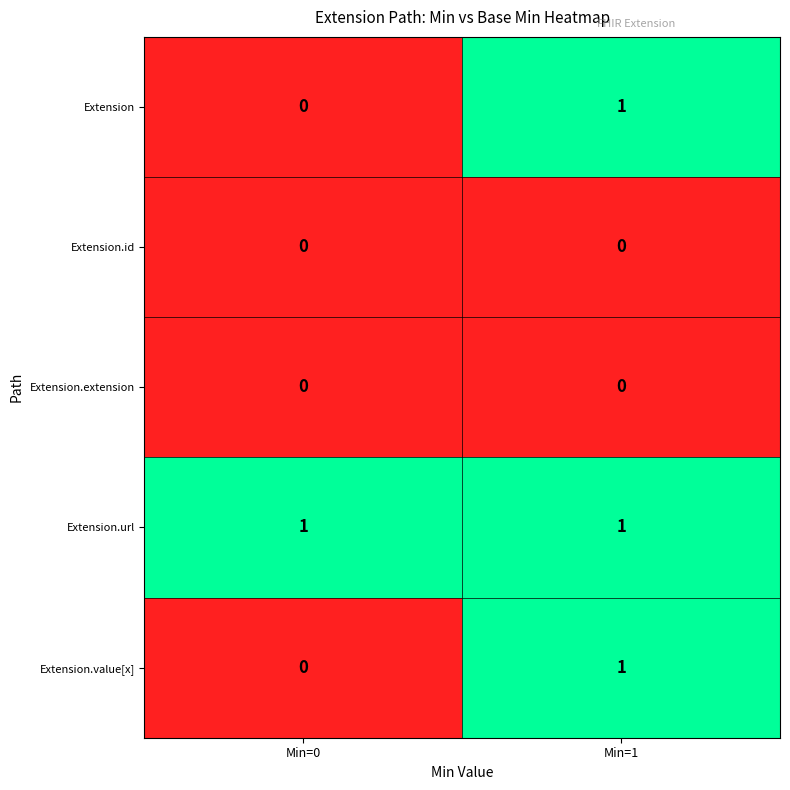

How many categories are shown in the chart?

2